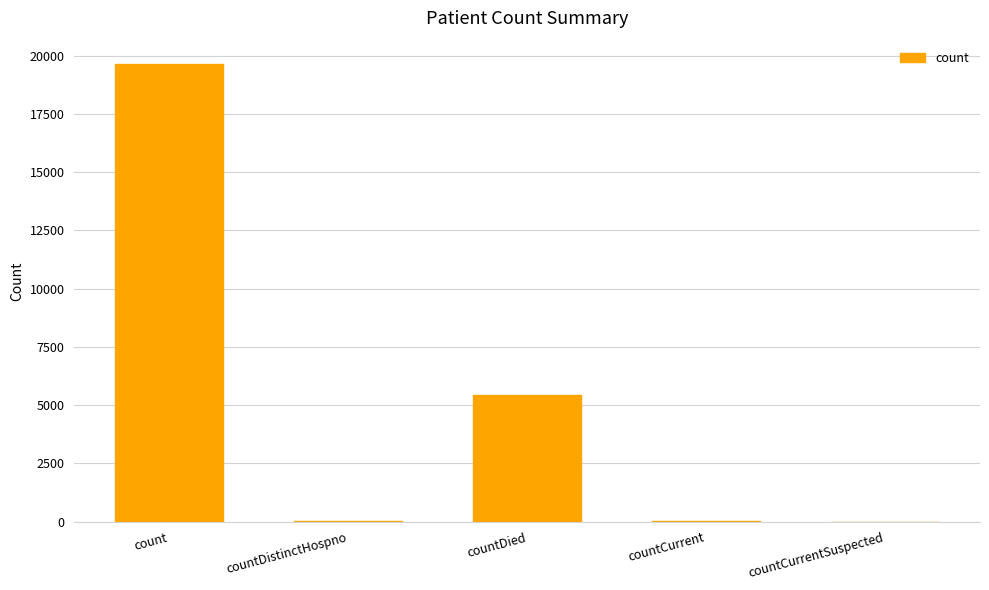

The chart shows a value of 0 at countCurrentSuspected. True or false?

True